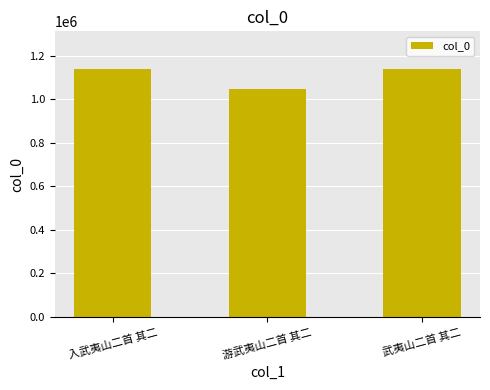

Are the bars grouped side by side (vs. stacked)?

No